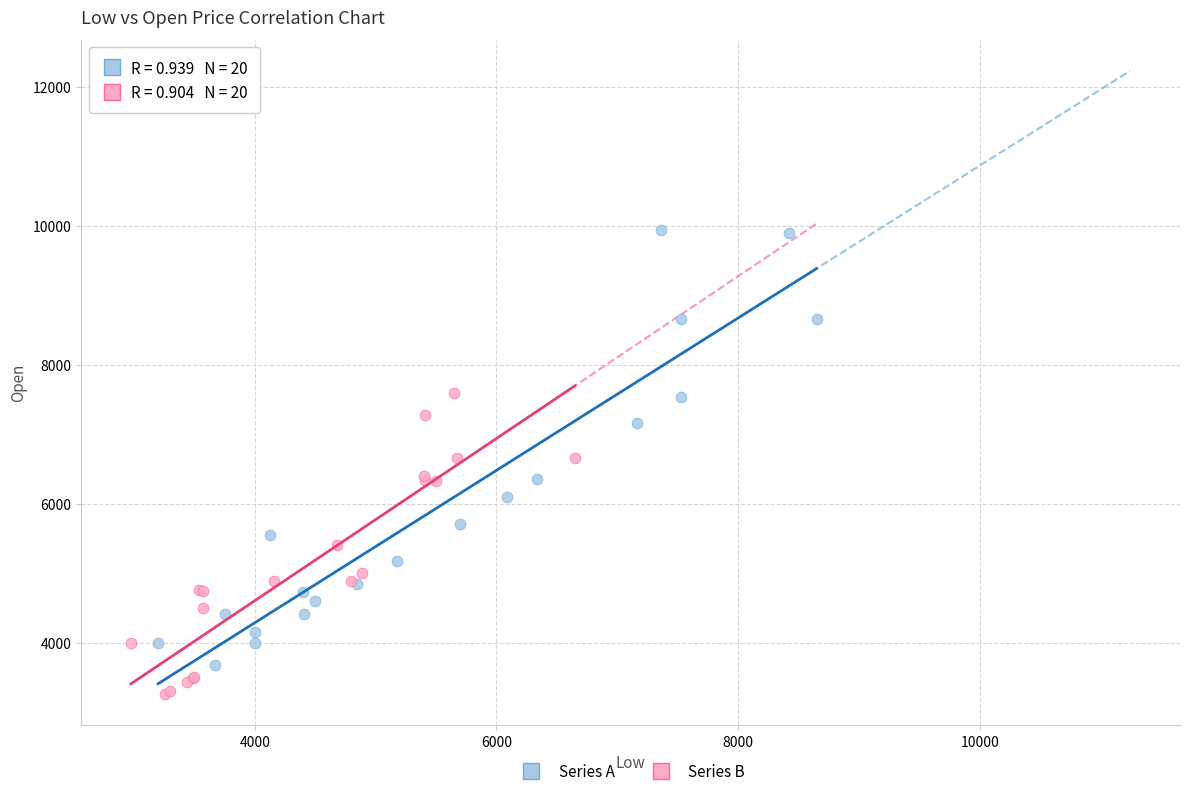

Which series has the widest spread of Y values?

Series A